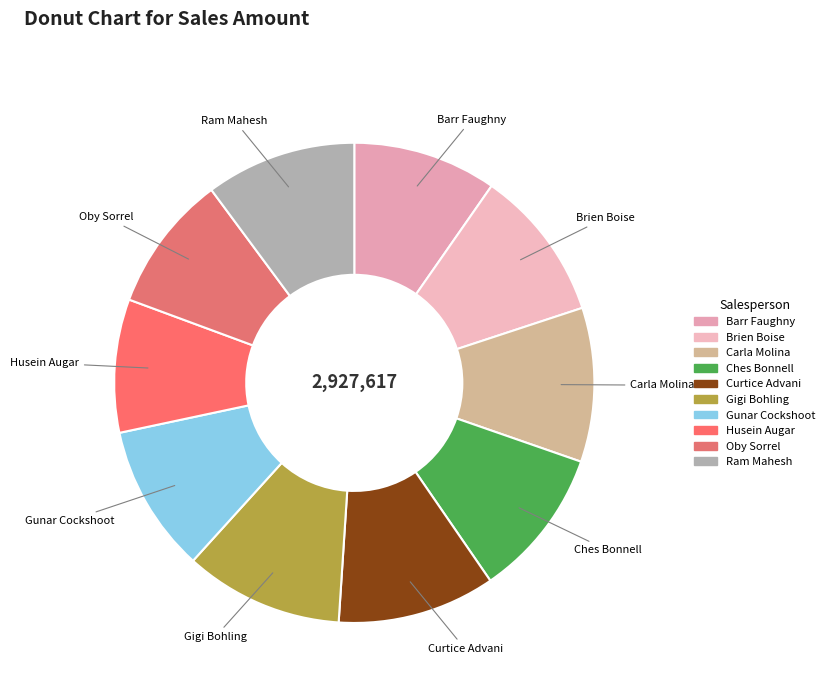

Between Carla Molina and Oby Sorrel, which is larger?

Carla Molina